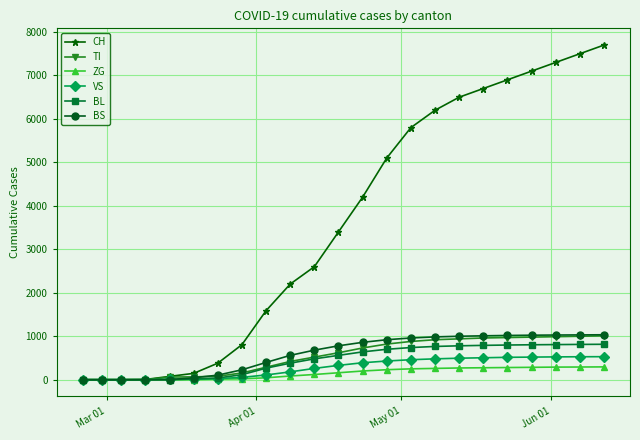

What is the greatest value displayed?

7700